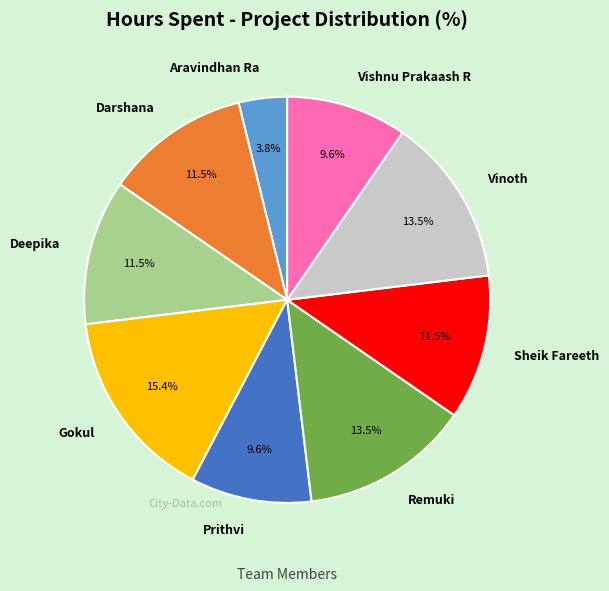

The Deepika slice represents 21% of the pie. True or false?

False